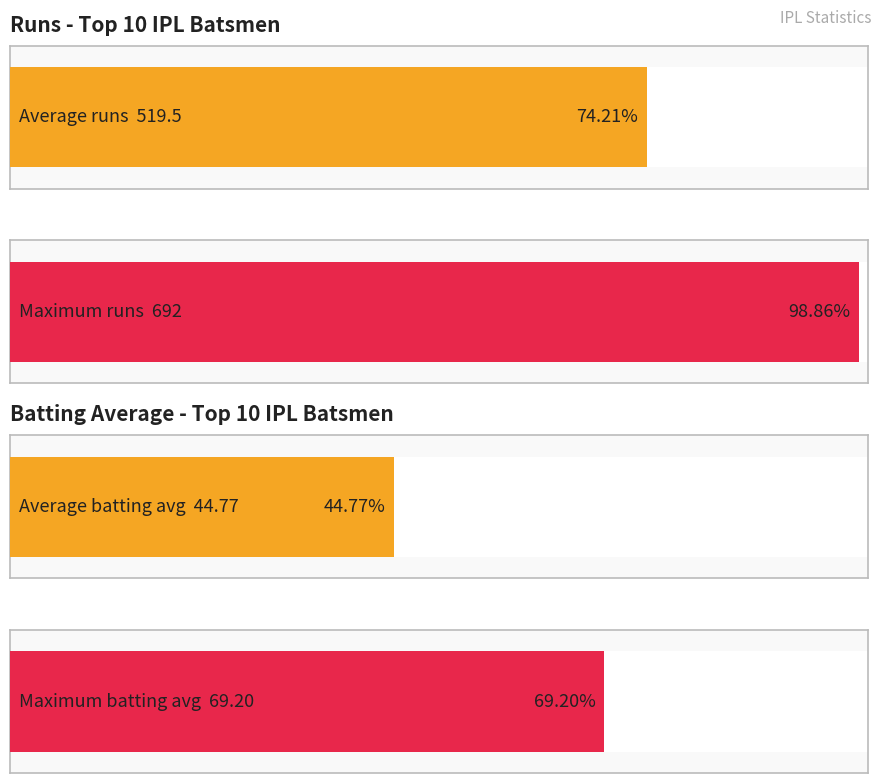

Is it true that RUNS equals 692.0 at David Warner?

True